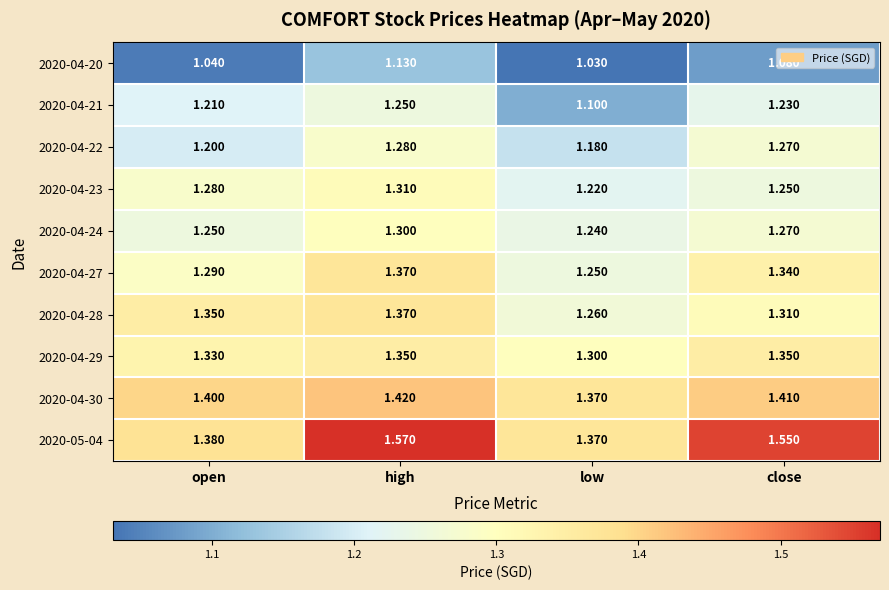

Count the number of categories in the chart.

4